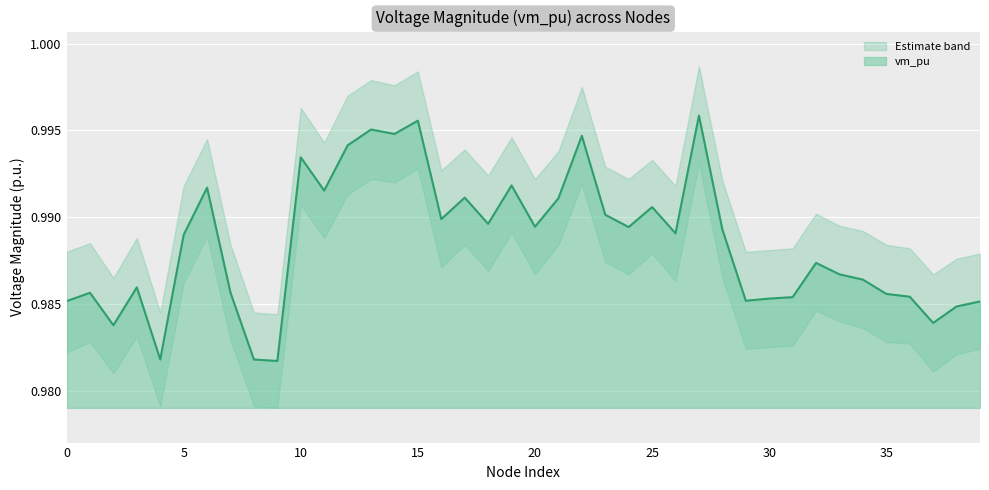

True or false: vm_pu has a value of 1.3 at 15.

False